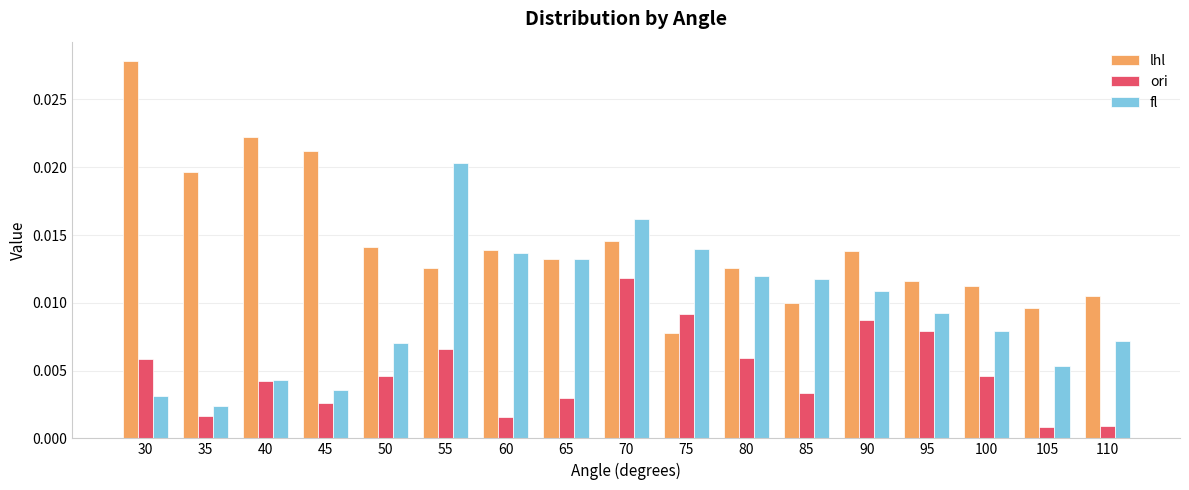

At how many categories does at least one series exceed 0?

17